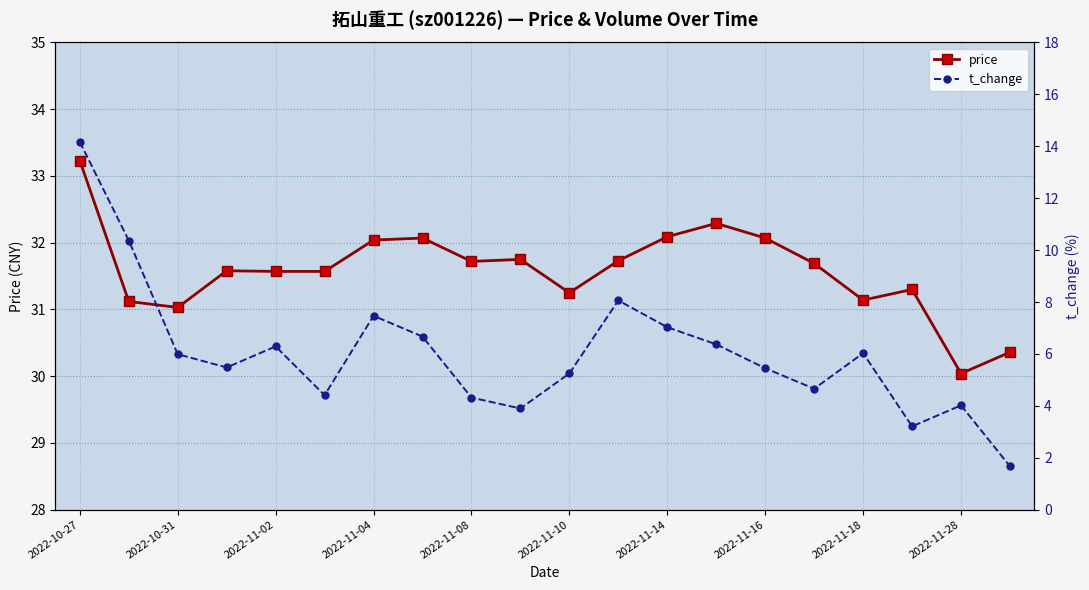

True or false: price and t_change intersect in this chart.

False